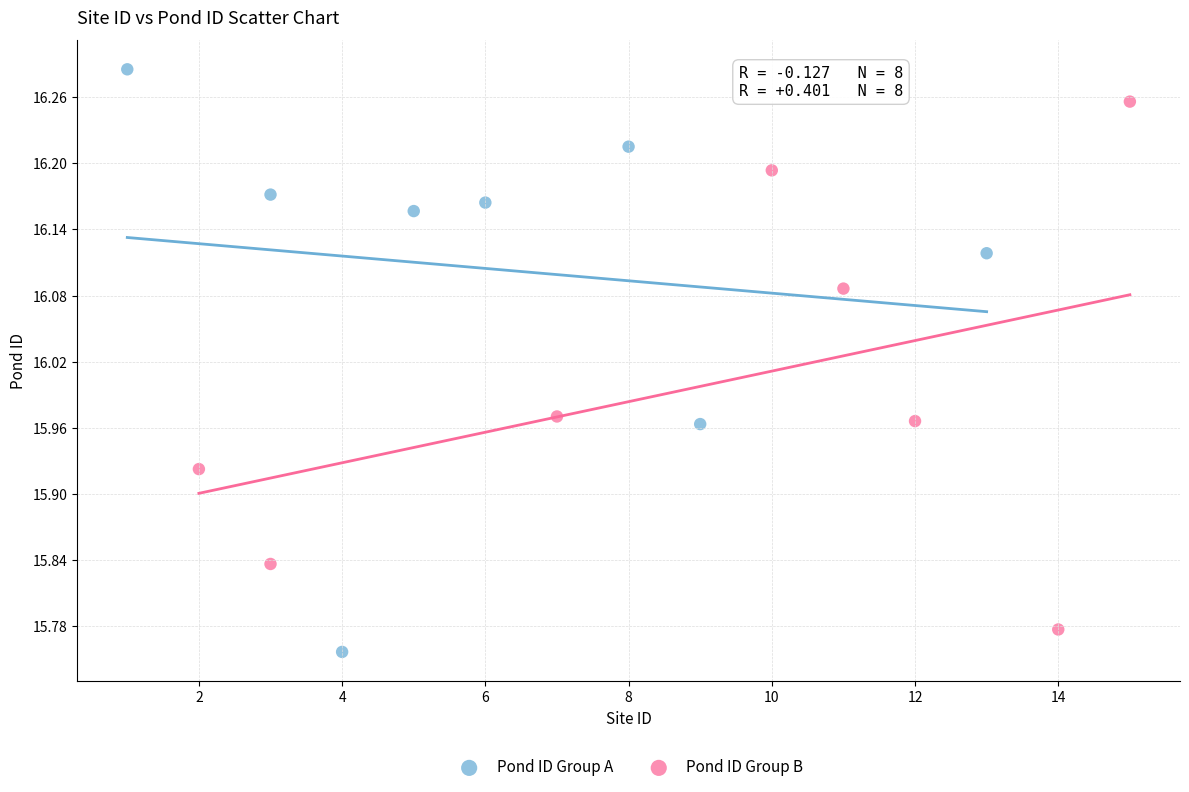

Which series has the largest Y range (max minus min)?

Pond ID Group A